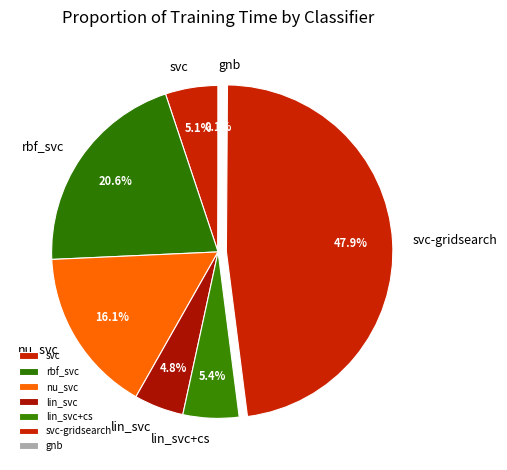

To the nearest percent, what percentage of the pie is lin_svc+cs?

5%